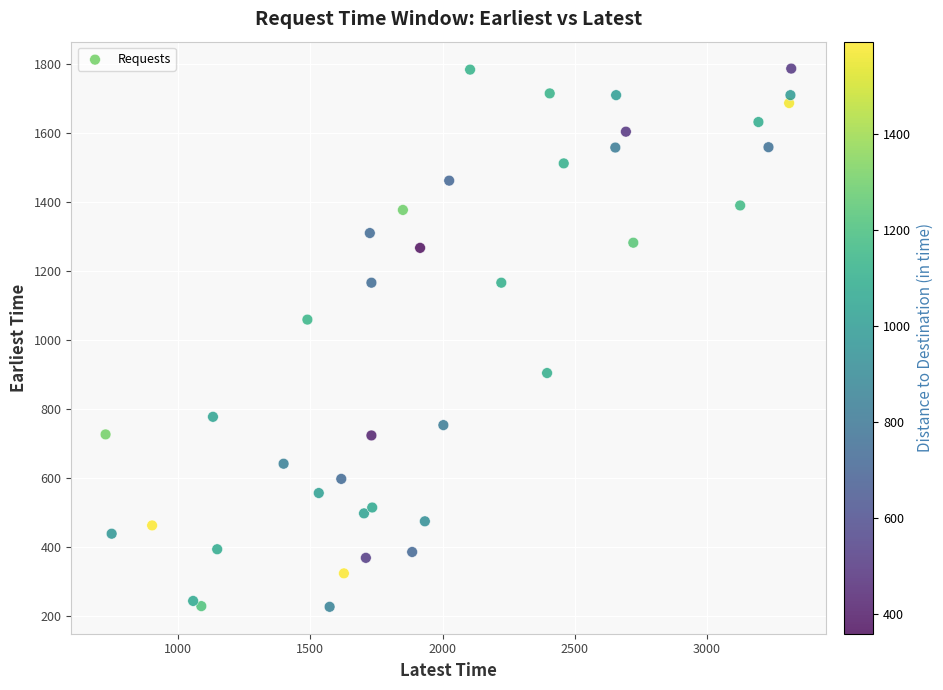

What Y value in the scatter plot is closest to 1006?

1059